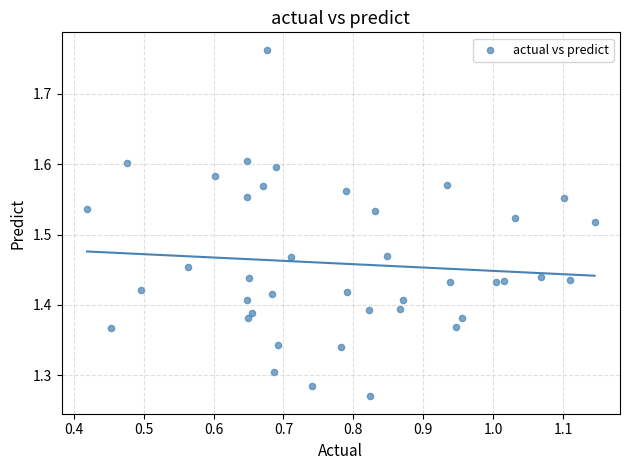

What is the range of Y values (max minus min)?

0.5